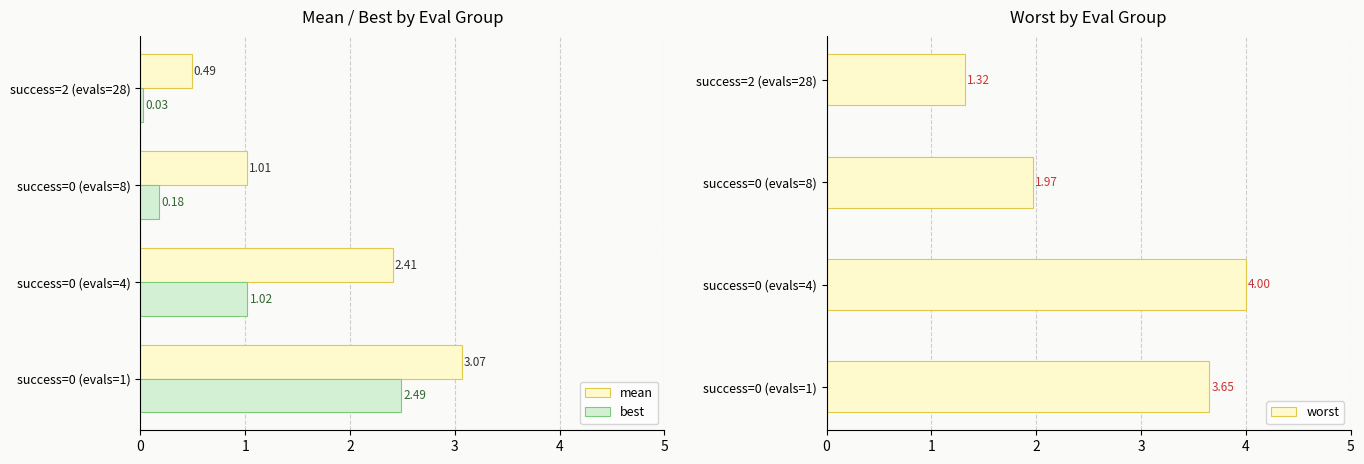

What is the average value of the best series?

0.9